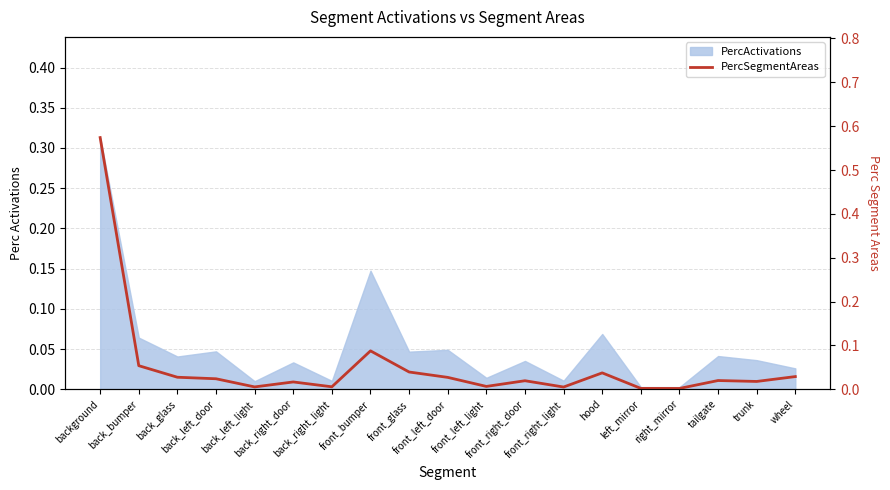

At which category does the chart reach its peak across all series?

background